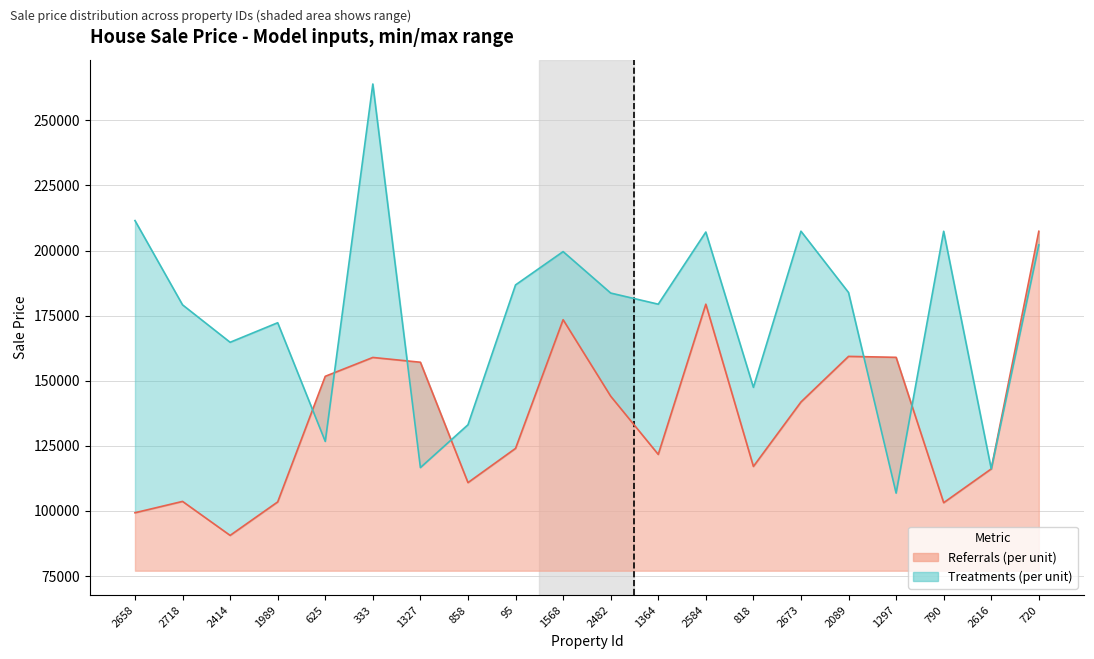

Does the chart have visible grid lines?

Yes